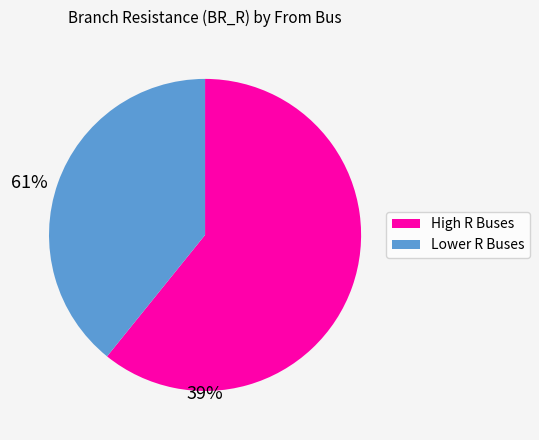

Does any single category account for the majority?

Yes